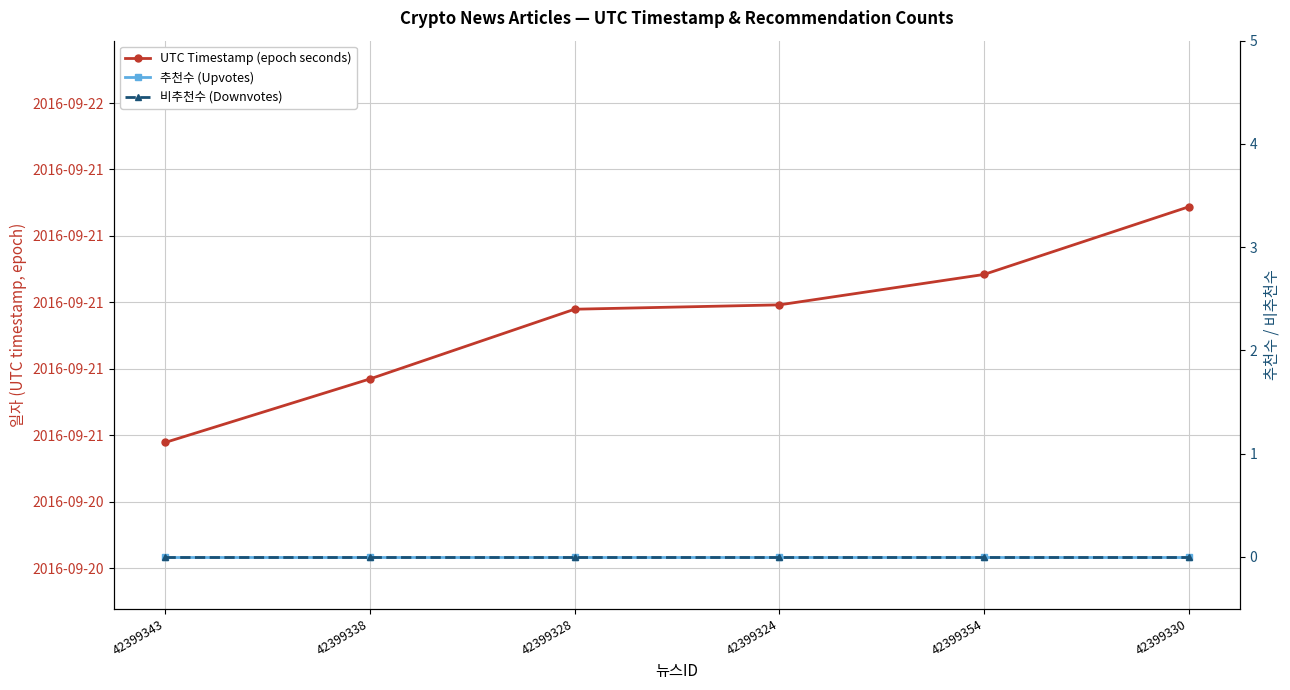

Which series has the widest spread of values?

UTC Timestamp (epoch seconds)